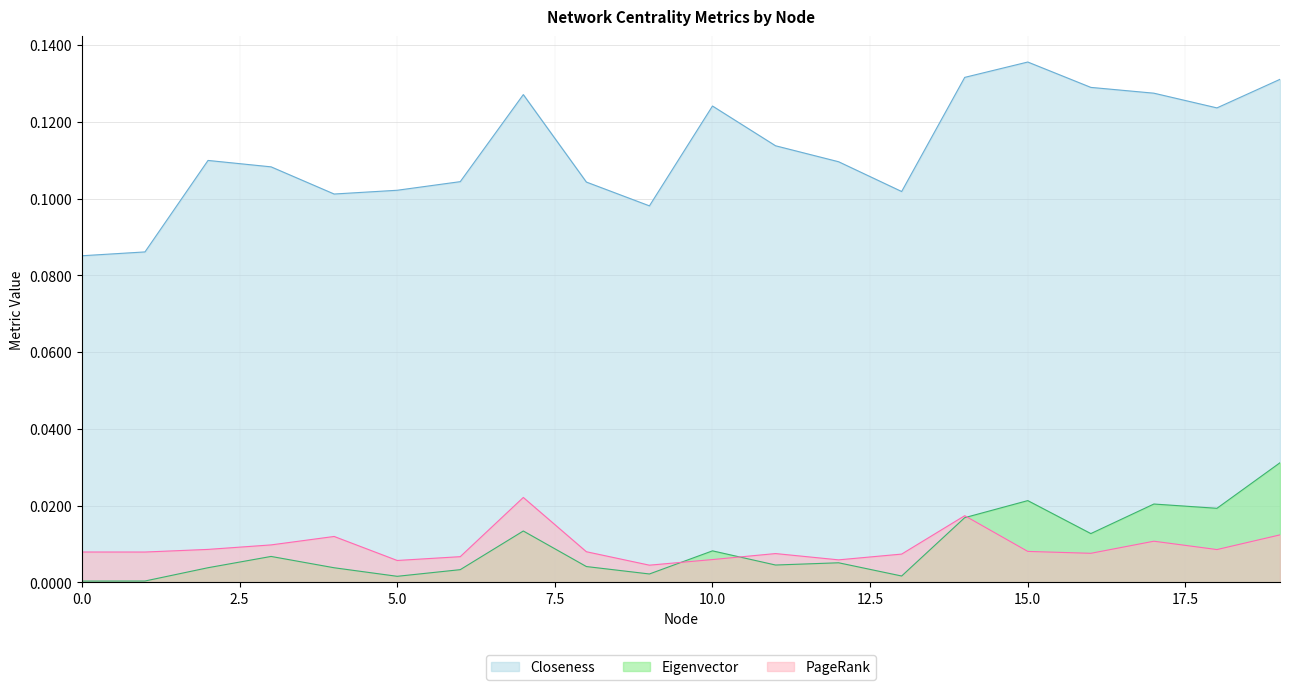

What is the value of the Closeness point at the 13th from the left?

0.1